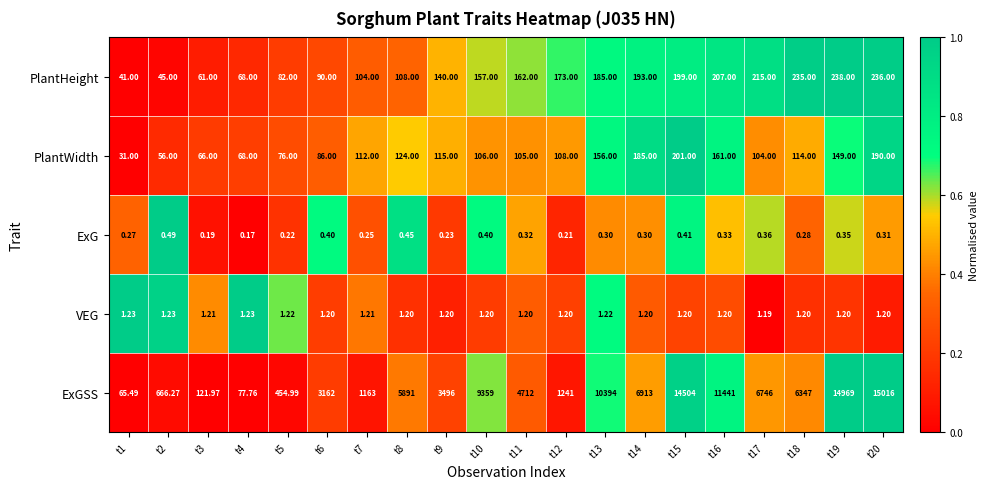

List the series in order of their peak value, lowest first.

ExG, VEG, PlantWidth, PlantHeight, ExGSS